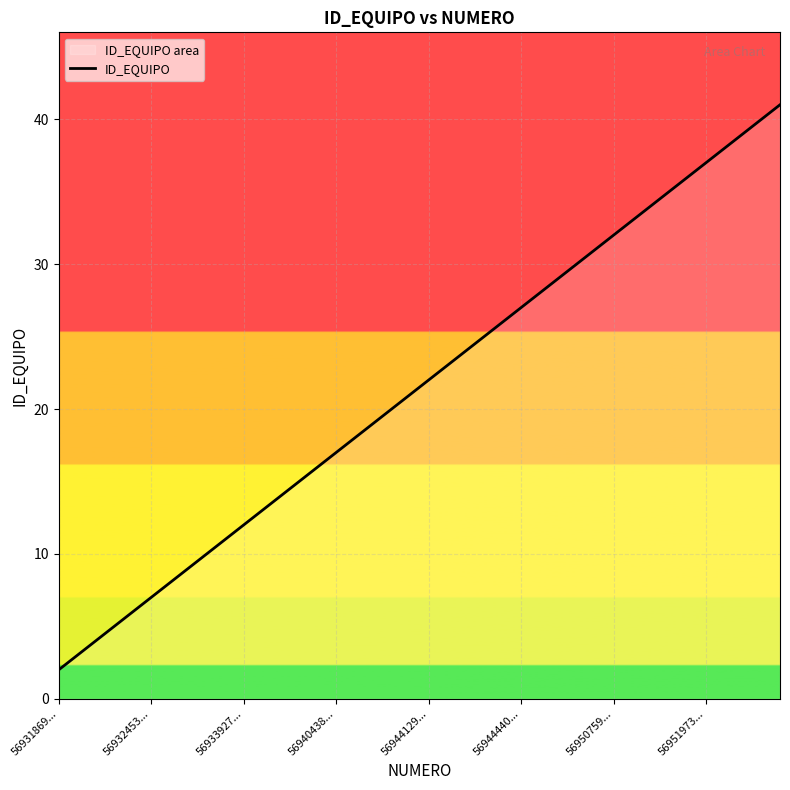

What is the approximate value at 56940438..., to the nearest 5?

15